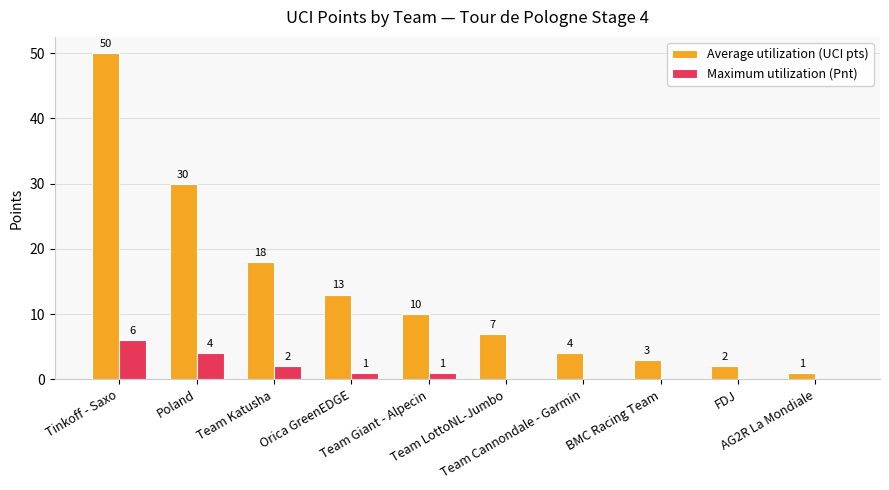

Which series has the largest total across all categories?

Average utilization (UCI pts)